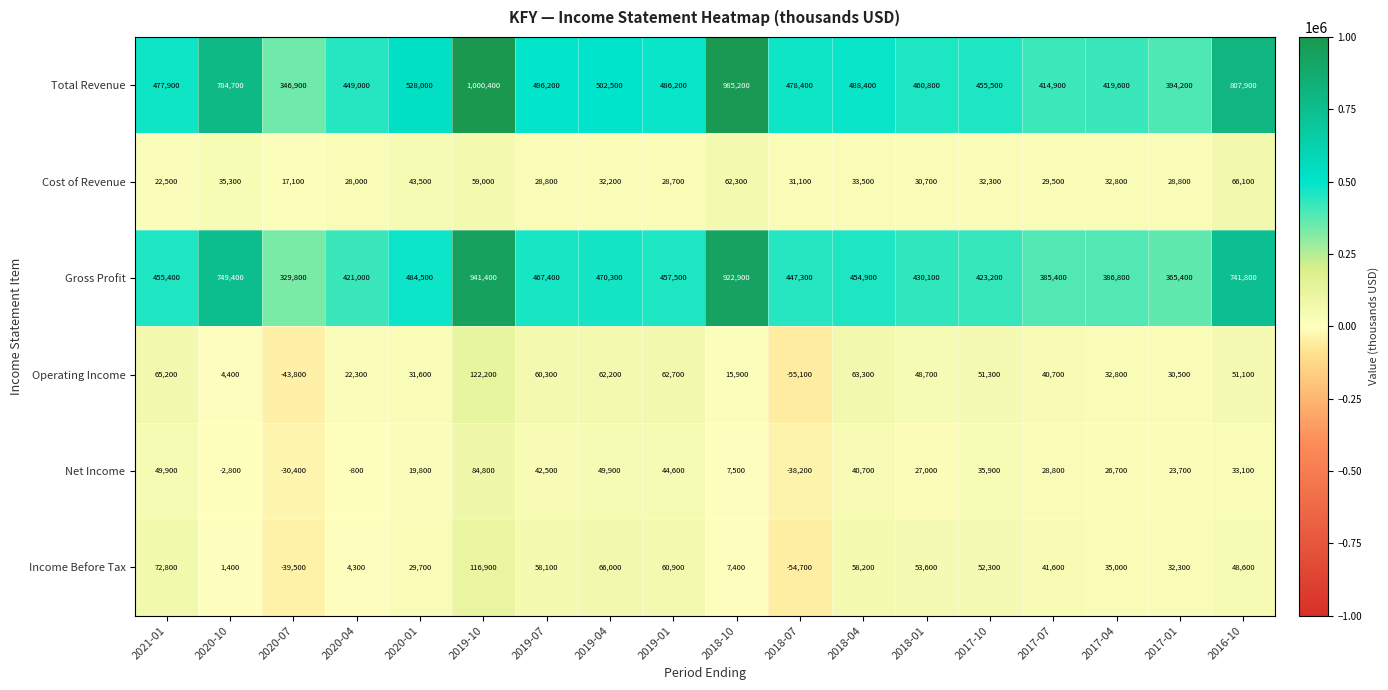

How many positive values does the Net Income series have?

14